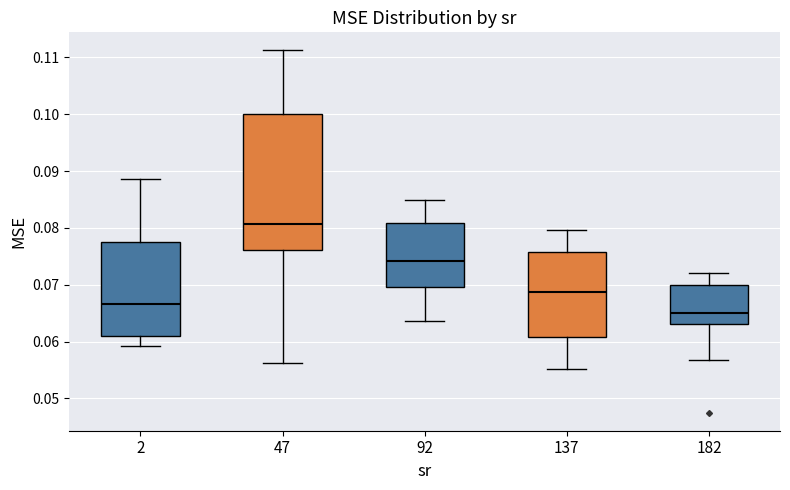

Which box's median line is the lowest?

182